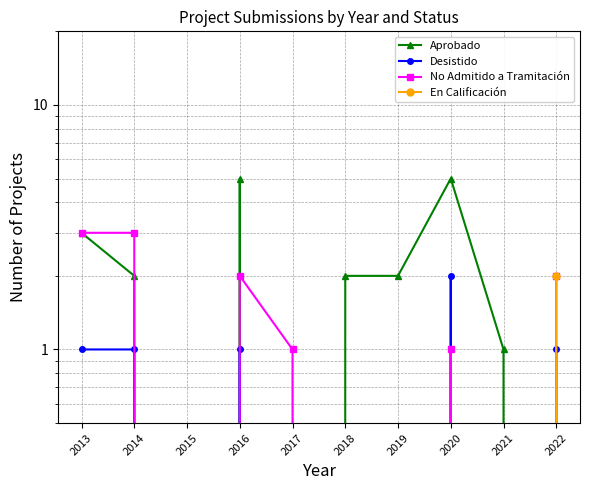

What is the total value across all series at 2019?

2